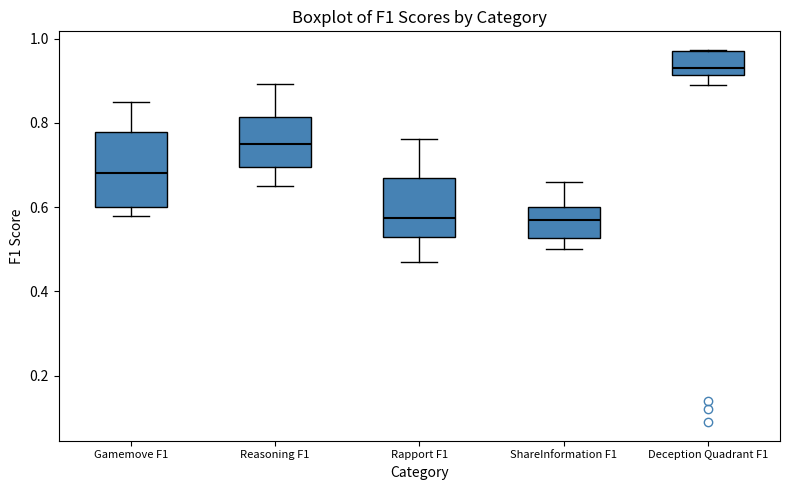

Which box is the tallest, from its lower edge to its upper edge?

Gamemove F1